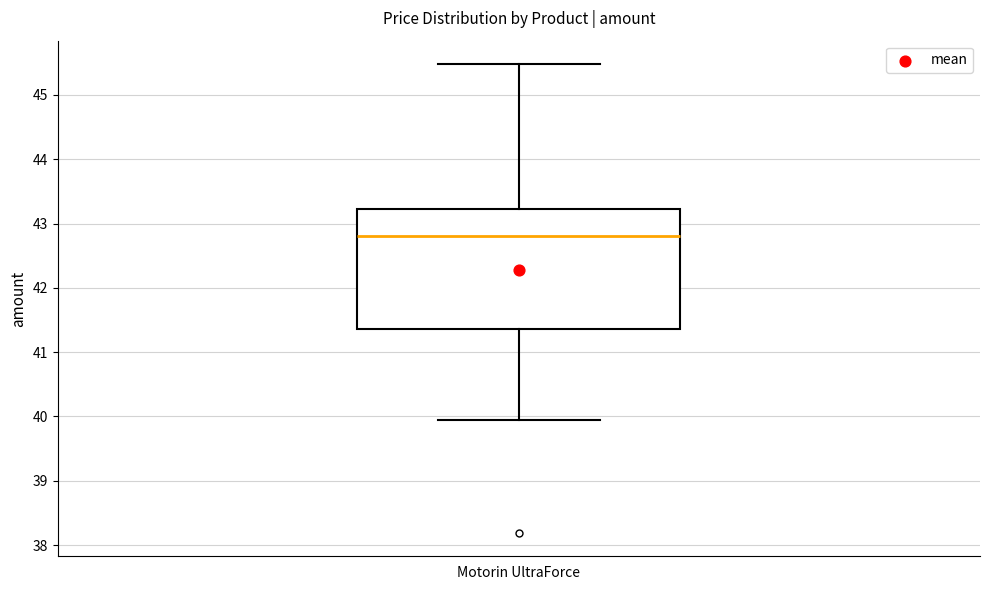

Where is the lower edge of the box for Motorin UltraForce on the y-axis? The values are not printed on the chart, so give them approximately, as read against the axis.

41.4